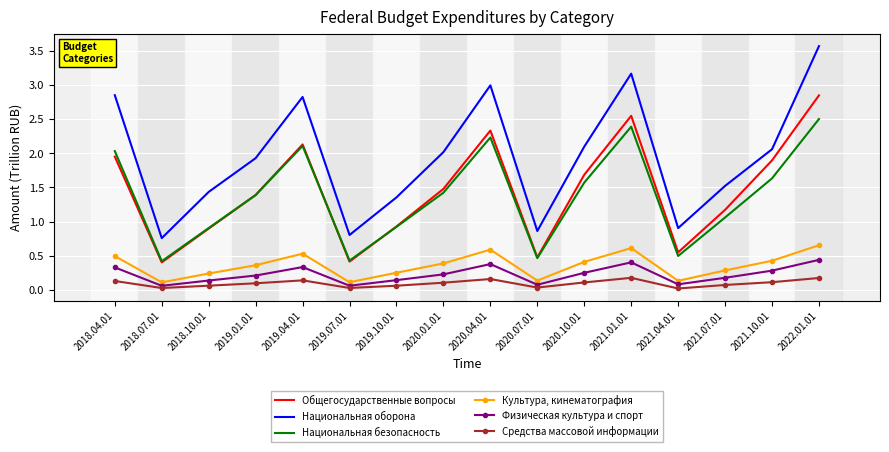

Which series has the largest range (max minus min)?

Национальная оборона